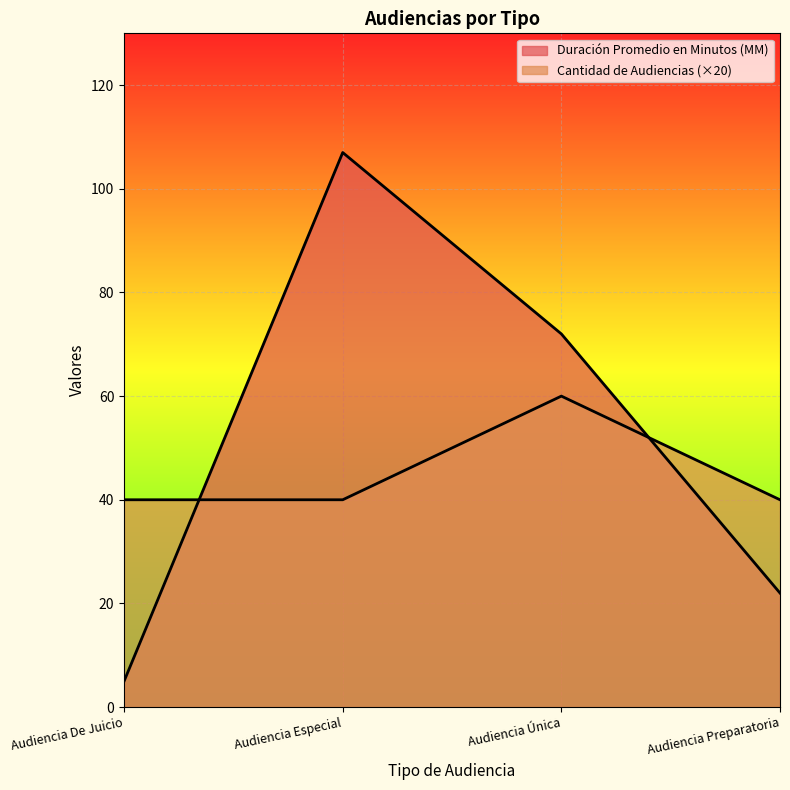

Does the chart display data point markers on the line(s)?

No